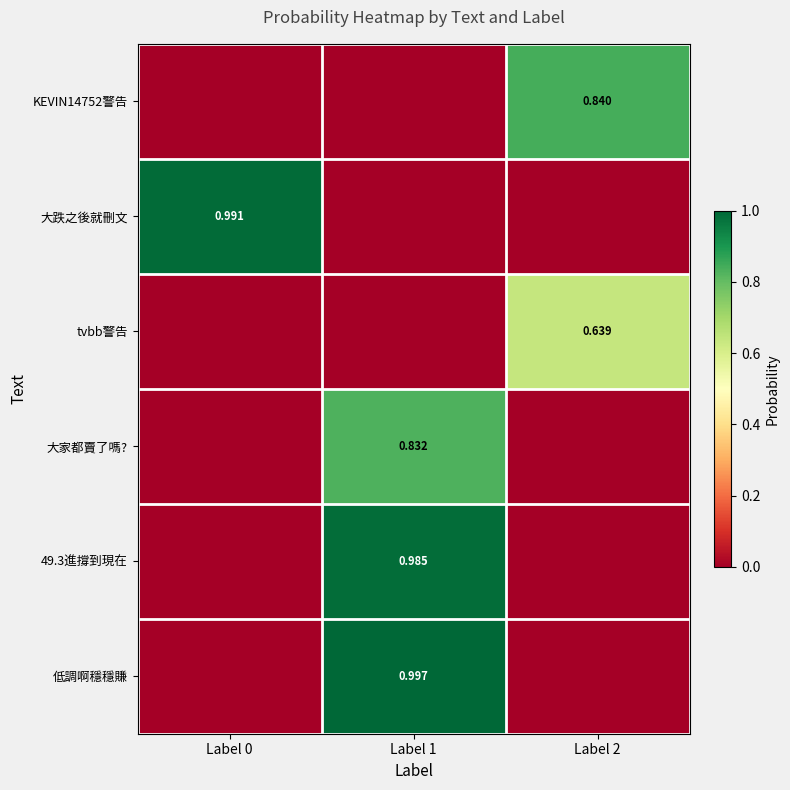

Is it true that 低調啊穩穩賺 equals 1.0 at Label 1?

True